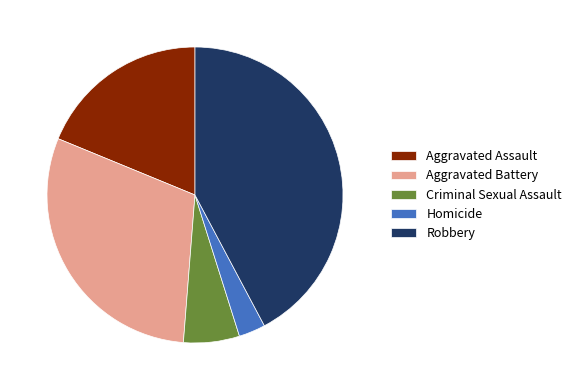

Is it true that Homicide is 3% of the pie?

True